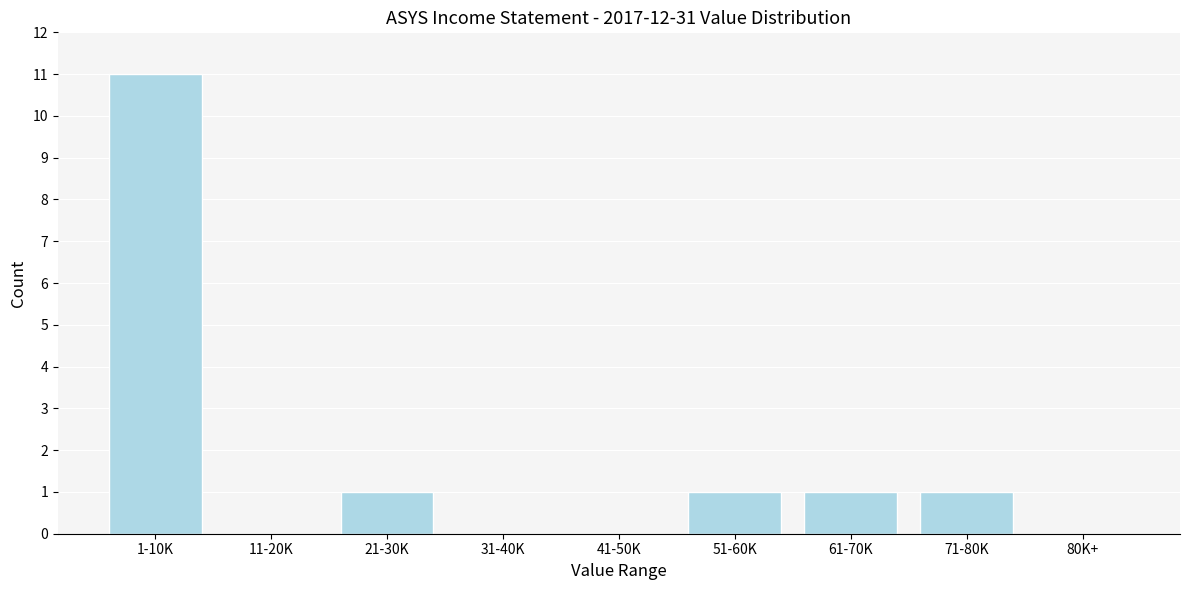

Reading left to right, what are all the values shown in this chart?

1-10K=11	11-20K=0	21-30K=1	31-40K=0	41-50K=0	51-60K=1	61-70K=1	71-80K=1	80K+=0